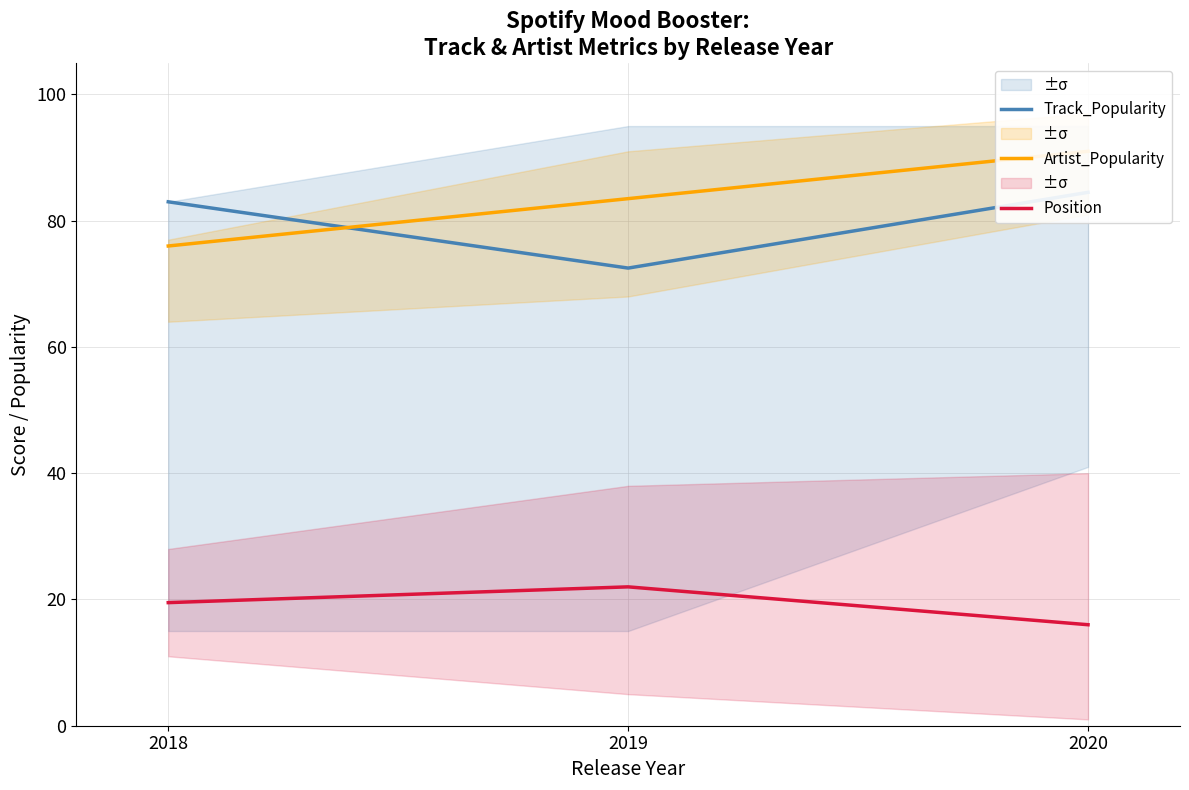

What is the difference between the maximum and minimum values in the Track_Popularity series?

12.0